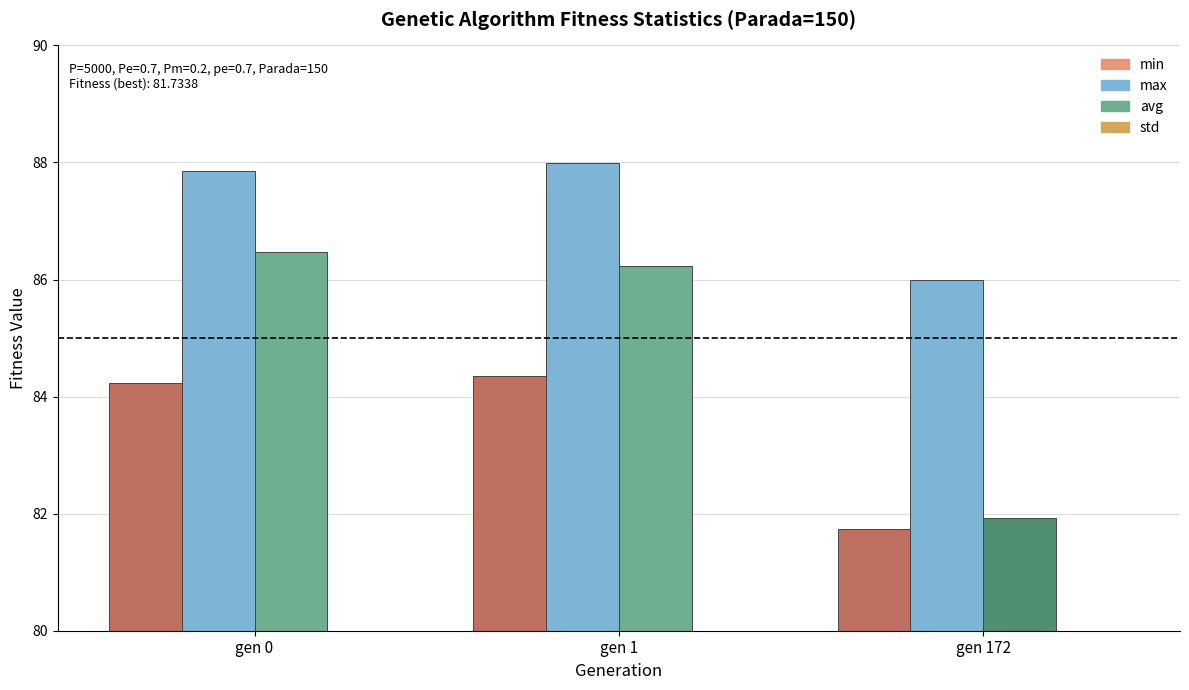

Is the value of std at gen 0 greater than the value of min at gen 0?

No